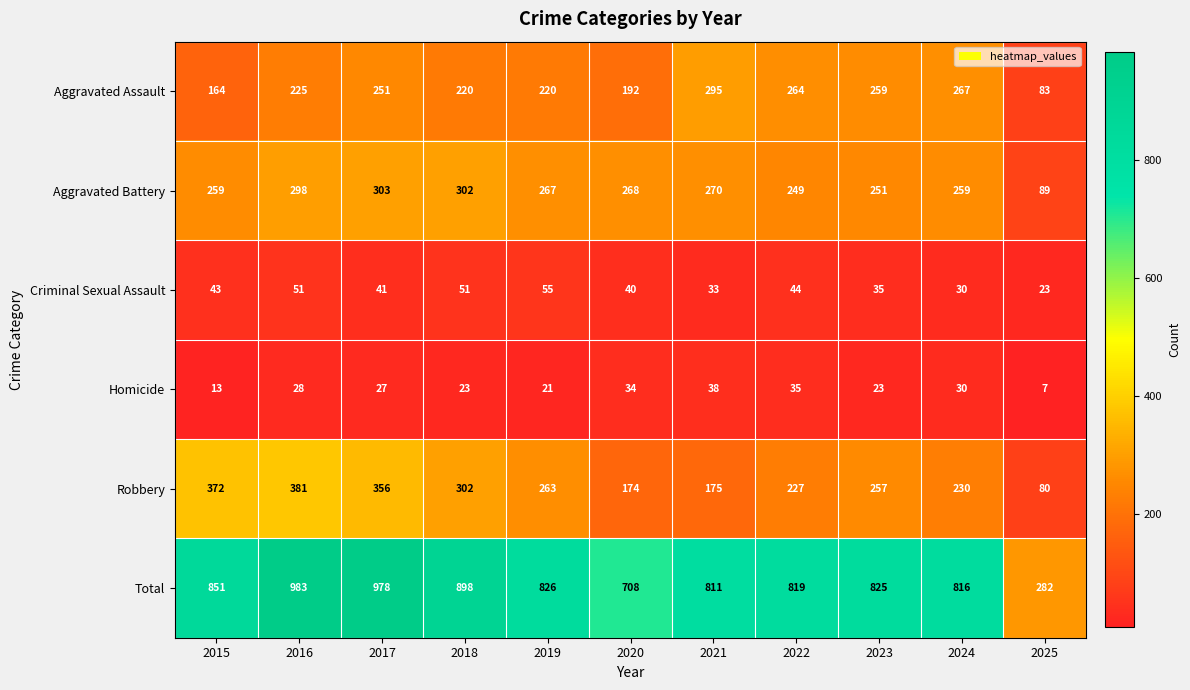

Which series has the widest spread of values?

Total